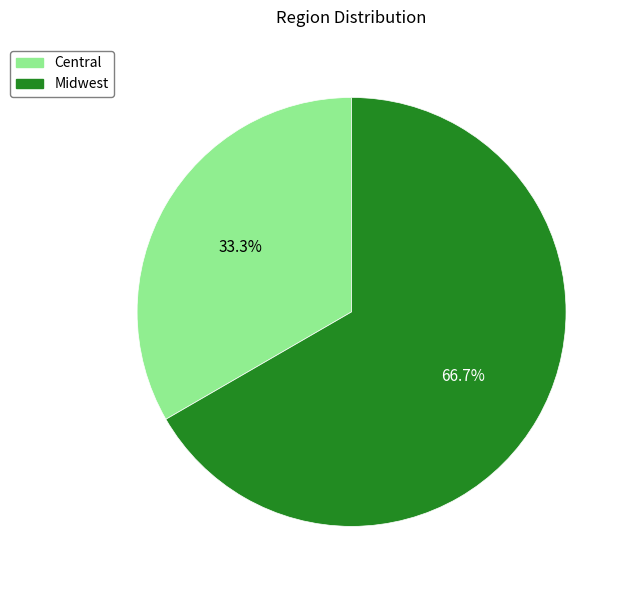

How many slices are in this pie chart?

2